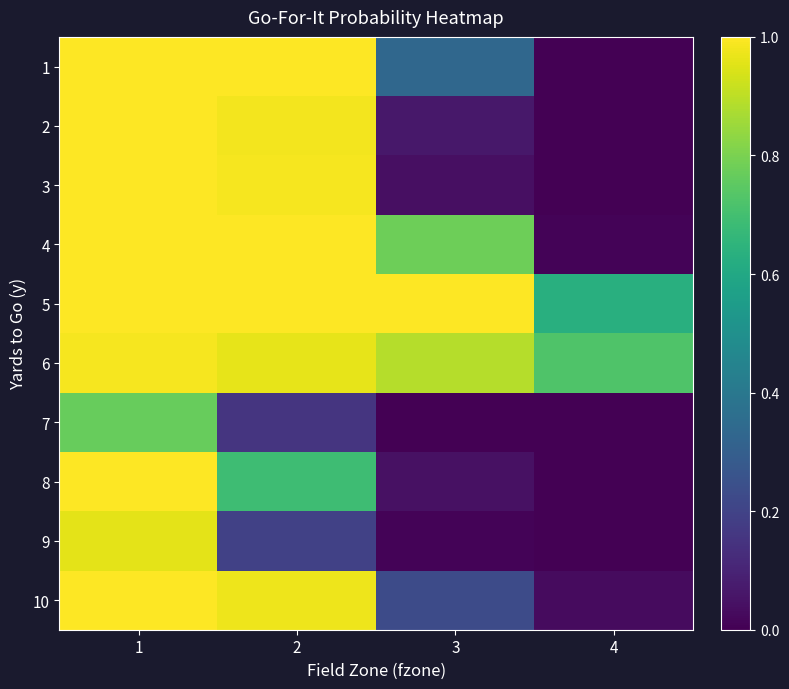

Which has a higher value, 4 or 2?

2